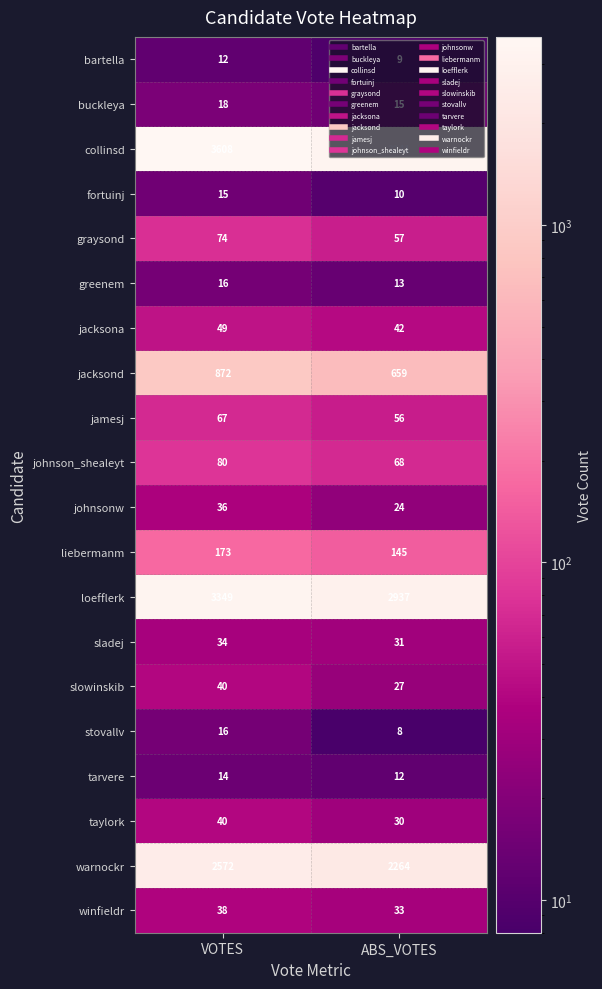

What value does the graysond series have at VOTES, to the nearest 10?

70